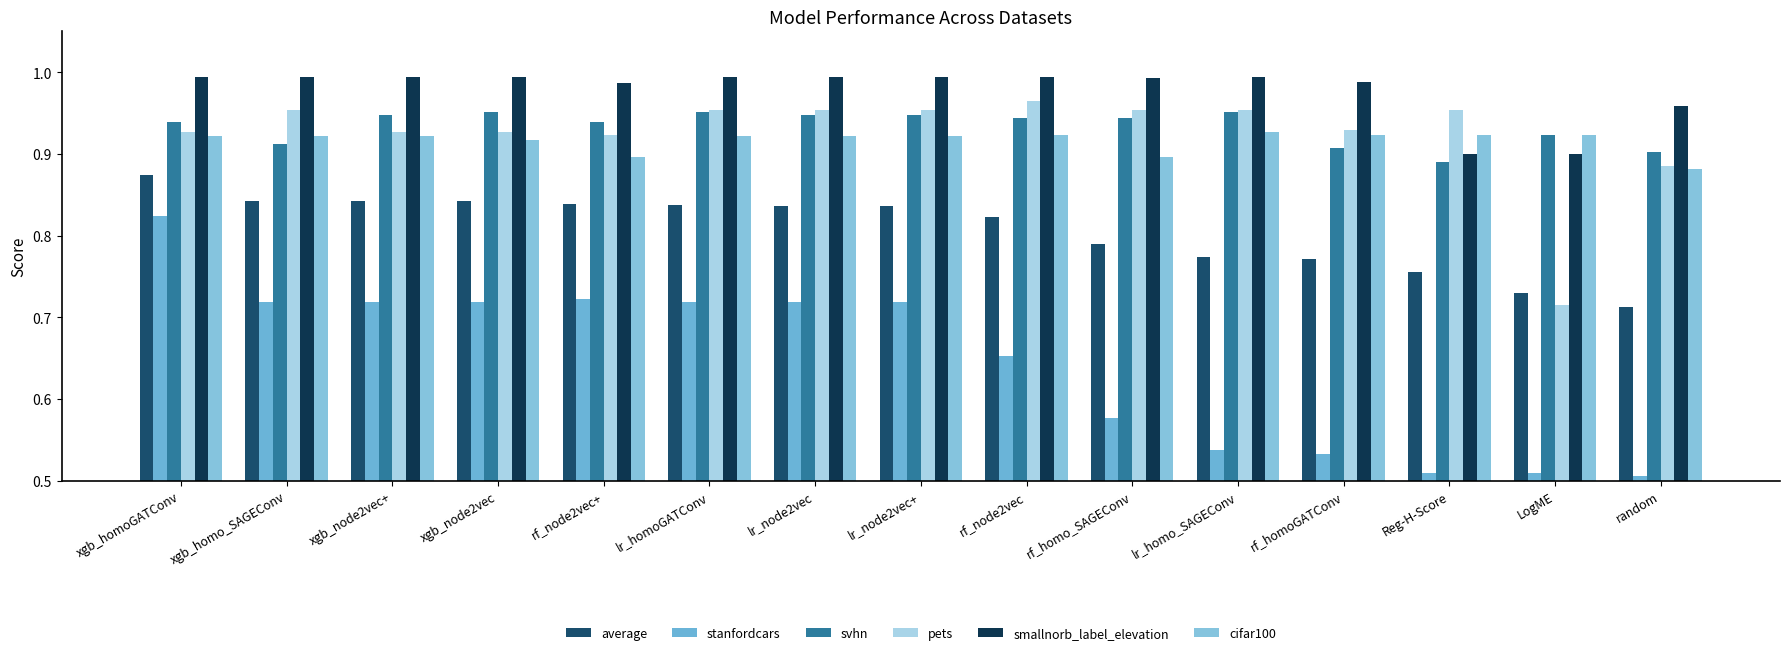

What is the total value across all series at Reg-H-Score?

4.9